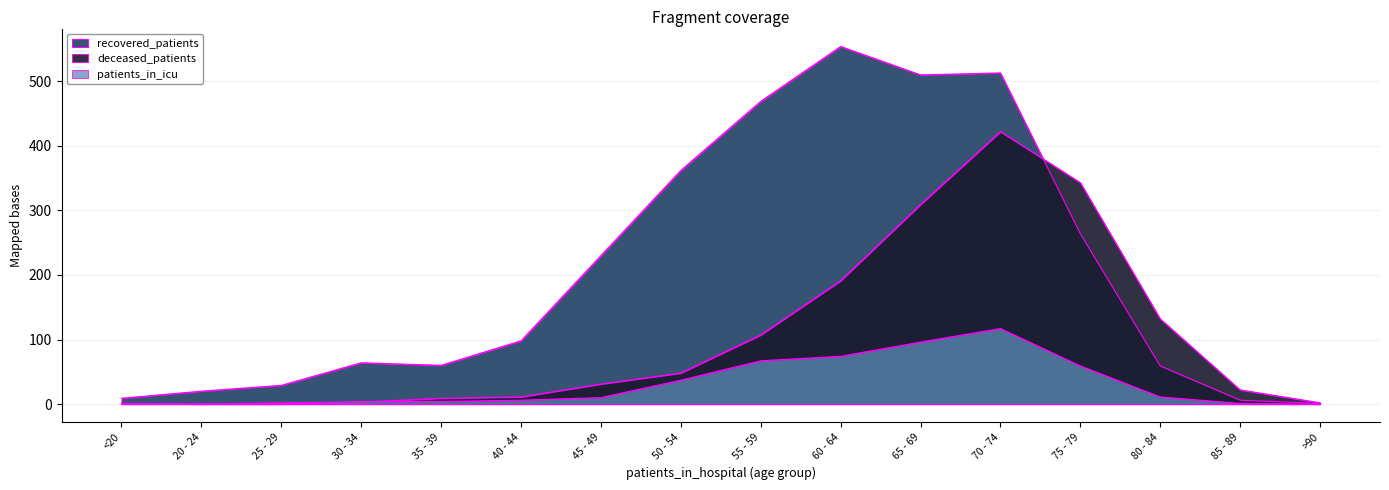

Where is recovered_patients nearest to the value 277?

75 - 79